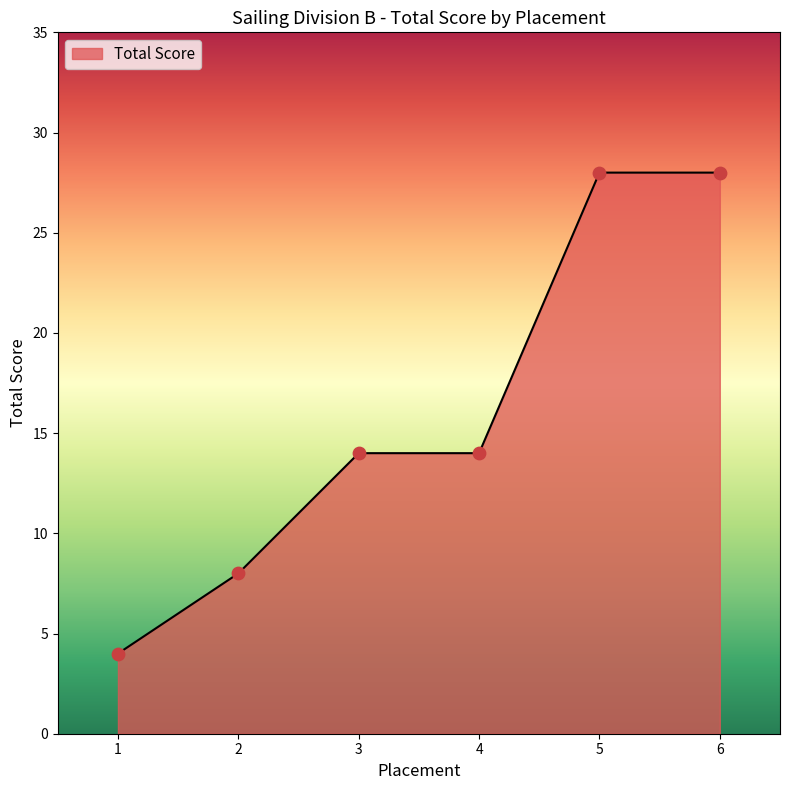

Which has a higher value, 1 or 4?

4